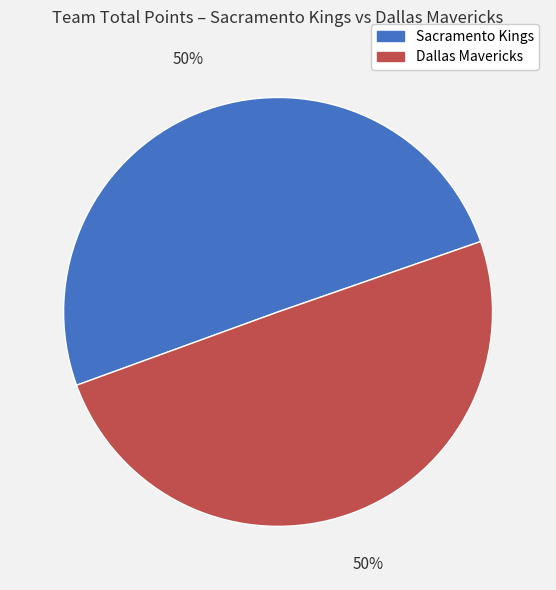

Is the sum of Sacramento Kings and Dallas Mavericks greater than half?

Yes